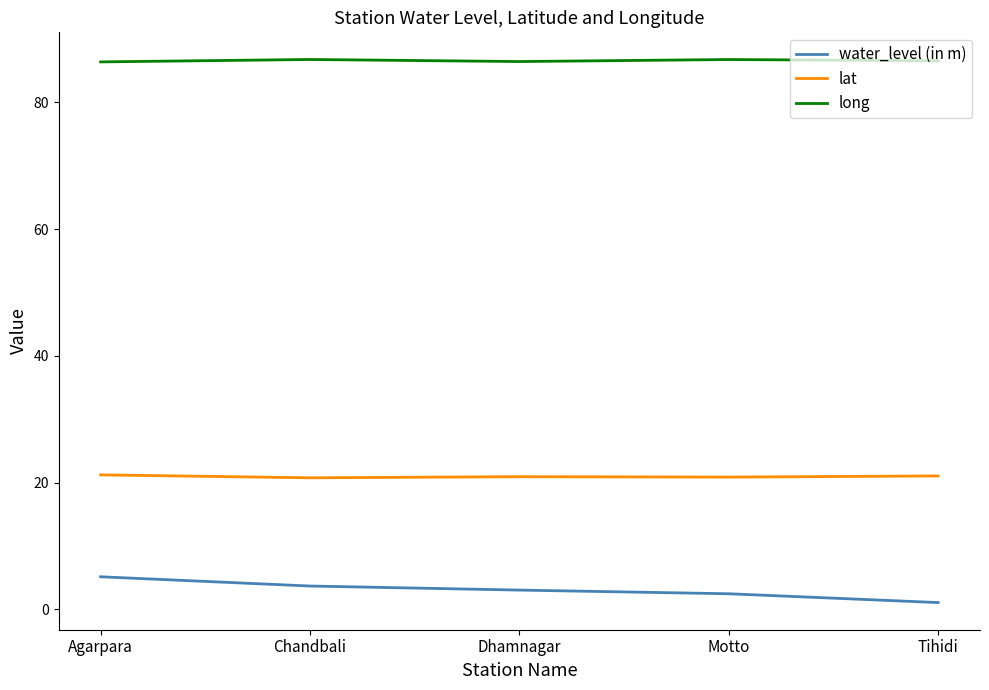

The water_level (in m) series shows 3.7 at Chandbali. True or false?

True